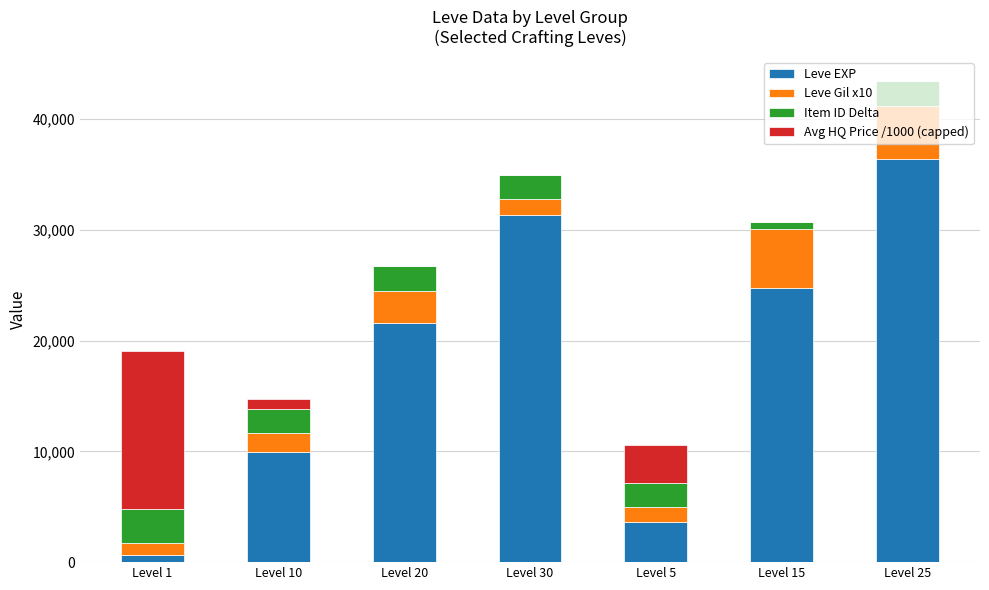

What is the maximum value for Leve EXP?

36390.0